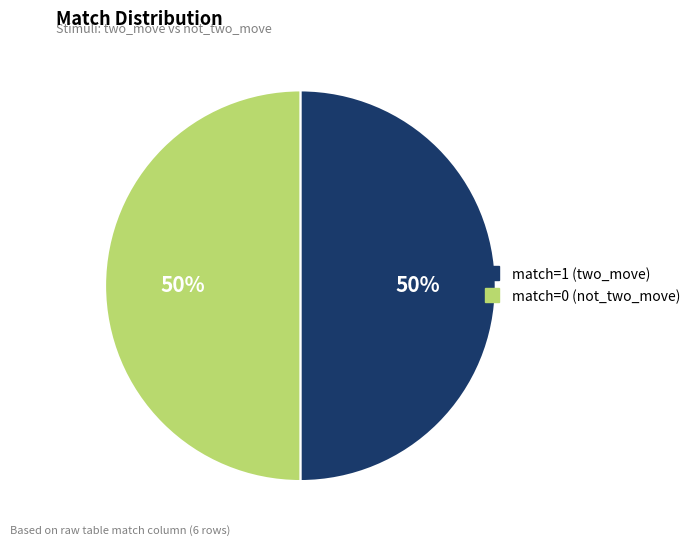

To the nearest percent, what is the average slice percentage?

50%